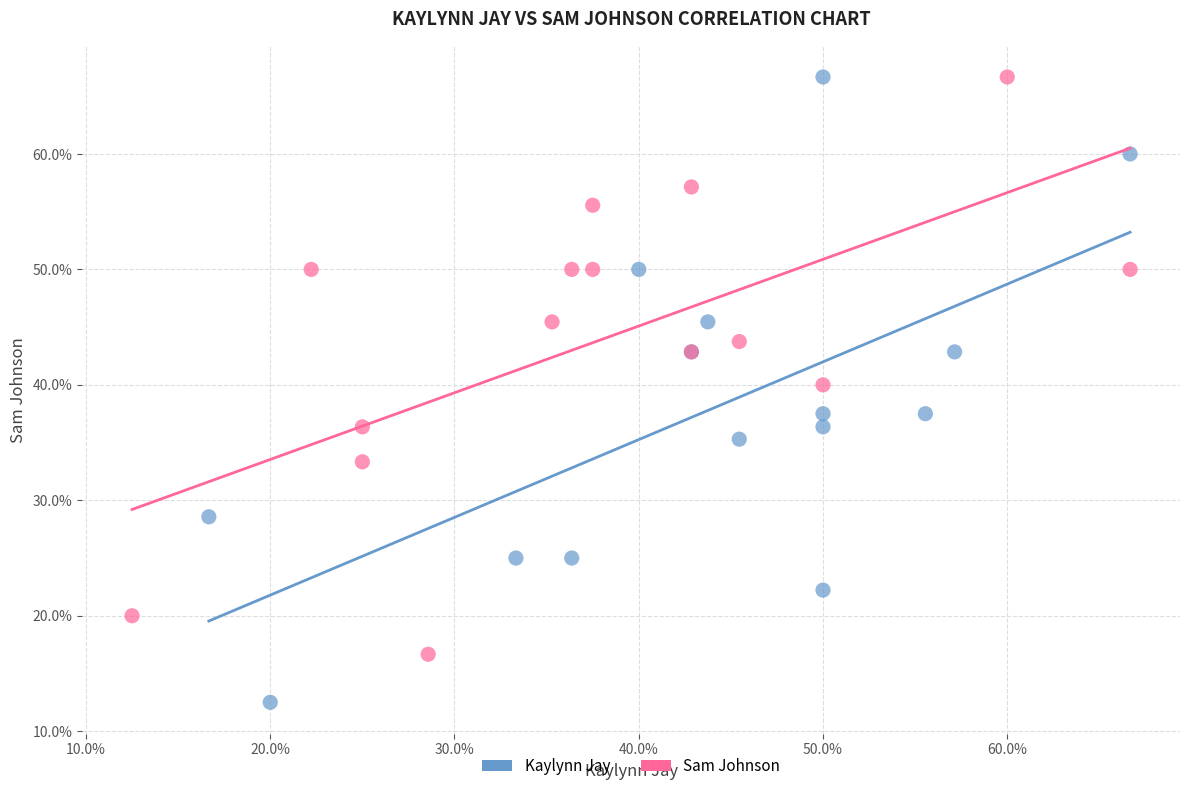

What are all the series names shown in the legend?

Kaylynn Jay, Sam Johnson